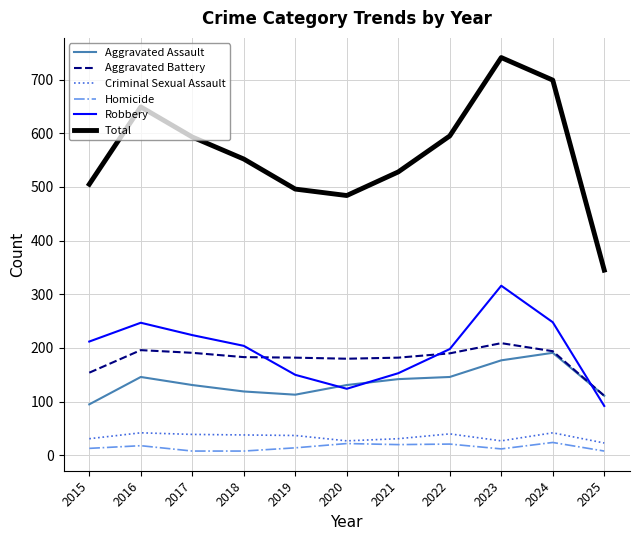

True or false: Criminal Sexual Assault and Aggravated Battery cross at least once.

False